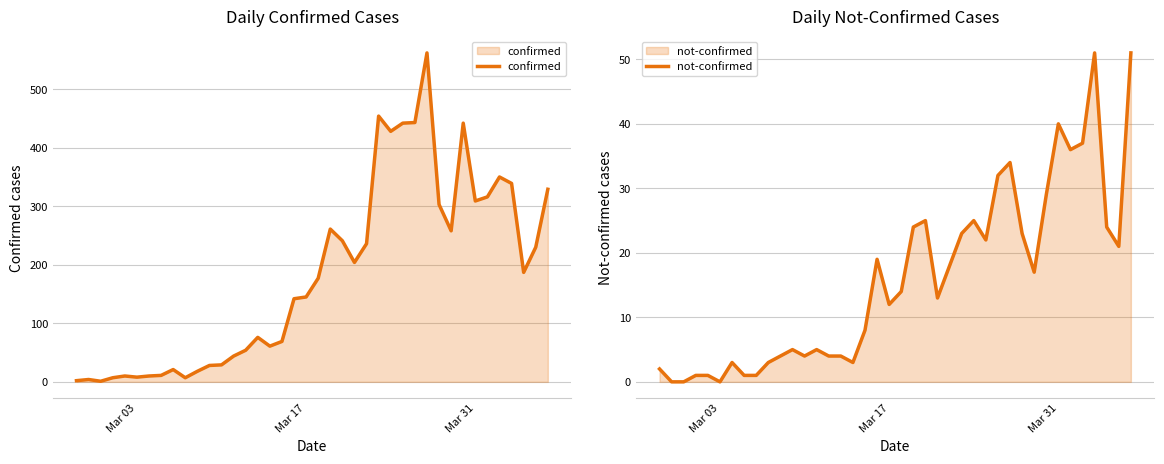

How many data points in confirmed are less than 177?

20